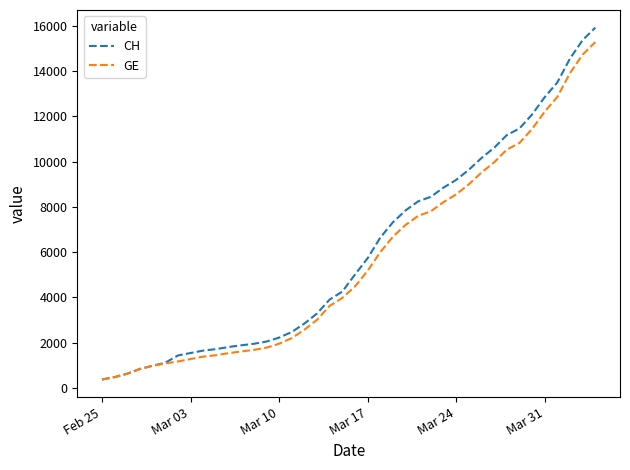

What is the maximum value shown in the chart?

15926